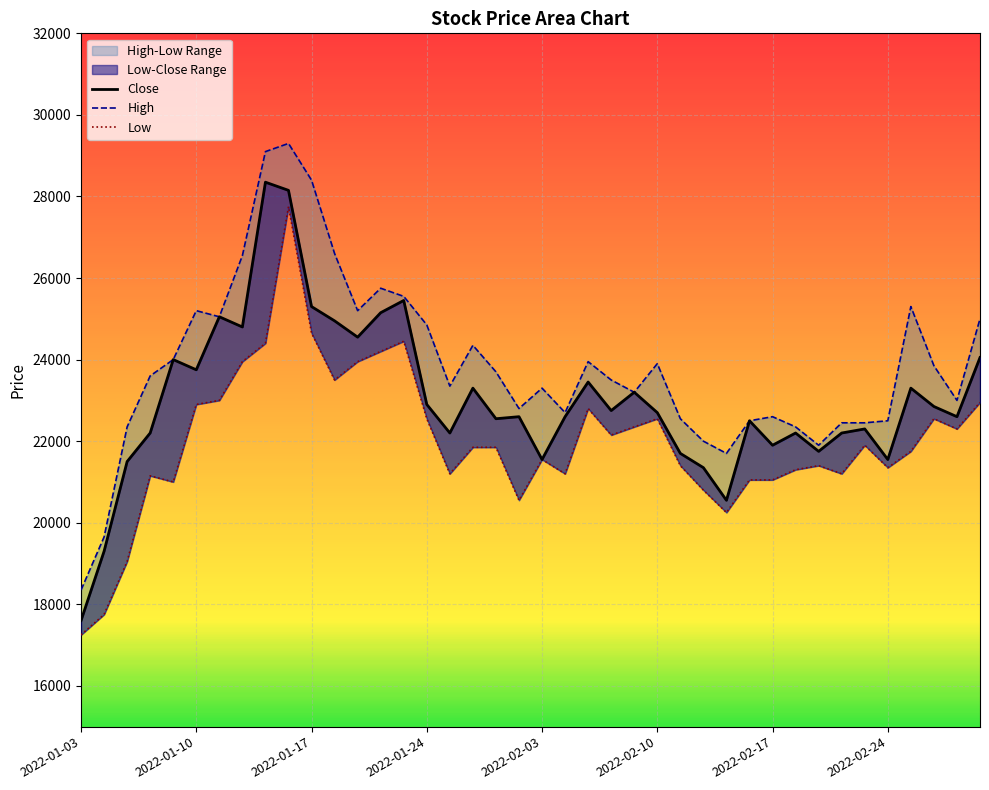

What position from the left is 29?

30